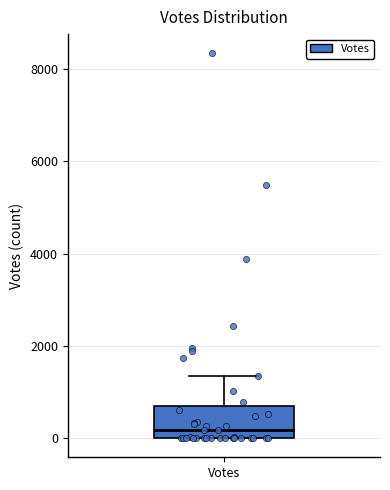

Transcribe this box plot: give where the median line is, the range the box spans, and where the two whiskers end, as read against the y-axis. The values are not printed on the chart, so give them approximately, as read against the axis.

median 200, box 0 to 600, whiskers 0 to 1400